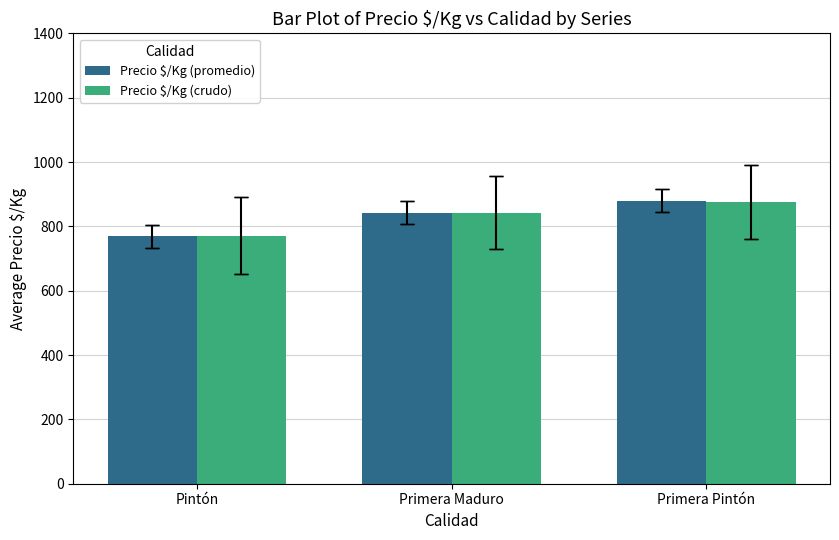

Reading right to left, list all the values displayed in this chart.

Precio $/Kg (promedio): Primera Pintón=880.4	Primera Maduro=842.9	Pintón=769.6
Precio $/Kg (crudo): Primera Pintón=876.8	Primera Maduro=842.9	Pintón=771.4